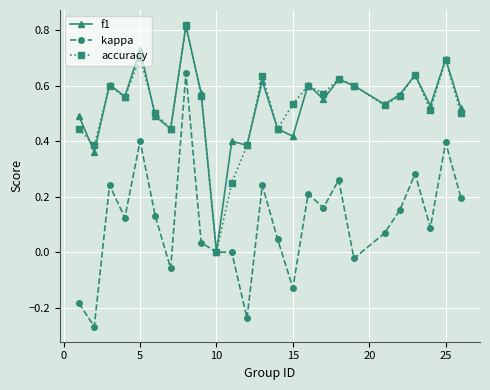

True or false: f1 has more than 1 interior local peaks.

True